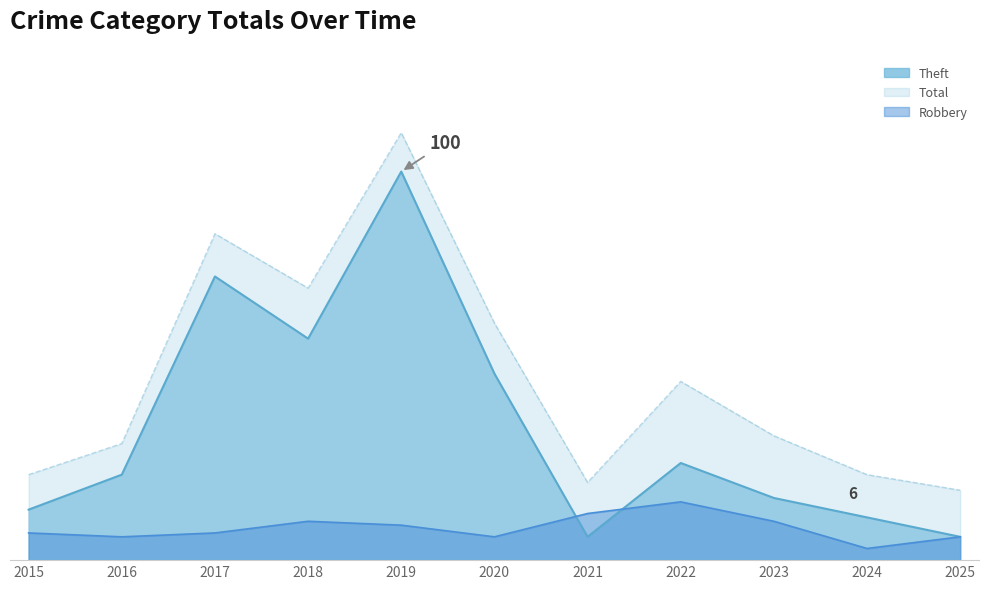

True or false: Theft has more than 2 points higher than both neighbors.

True